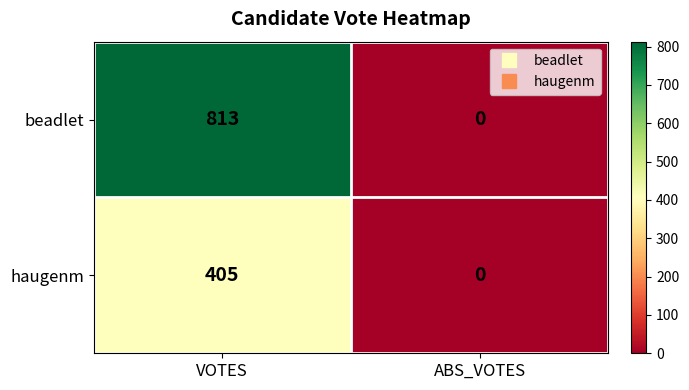

What is the difference between the beadlet values at VOTES and ABS_VOTES?

813